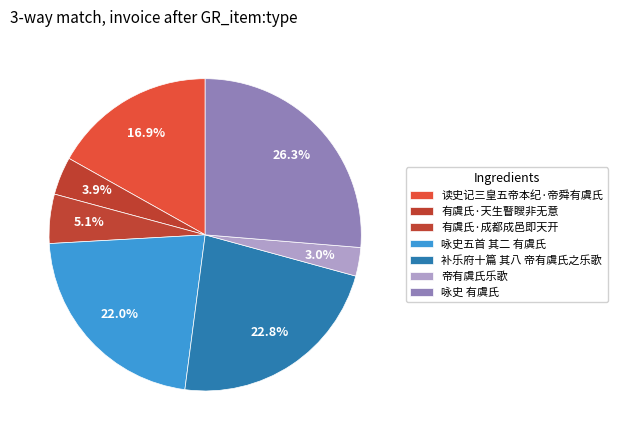

To the nearest percent, what percentage of the pie is 有虞氏·天生瞽瞍非无意?

4%